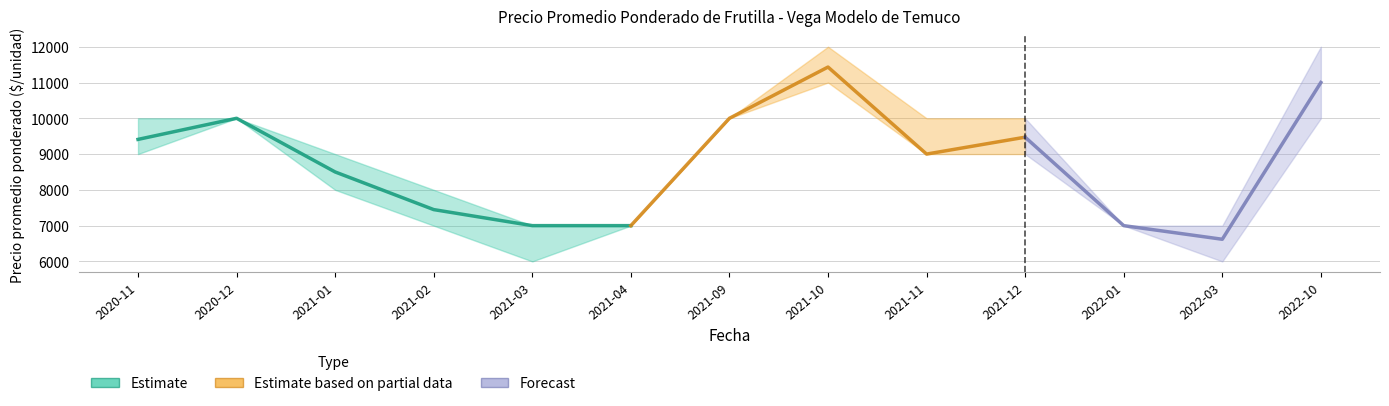

Between 2020-11 and 2020-12, which is larger?

2020-12